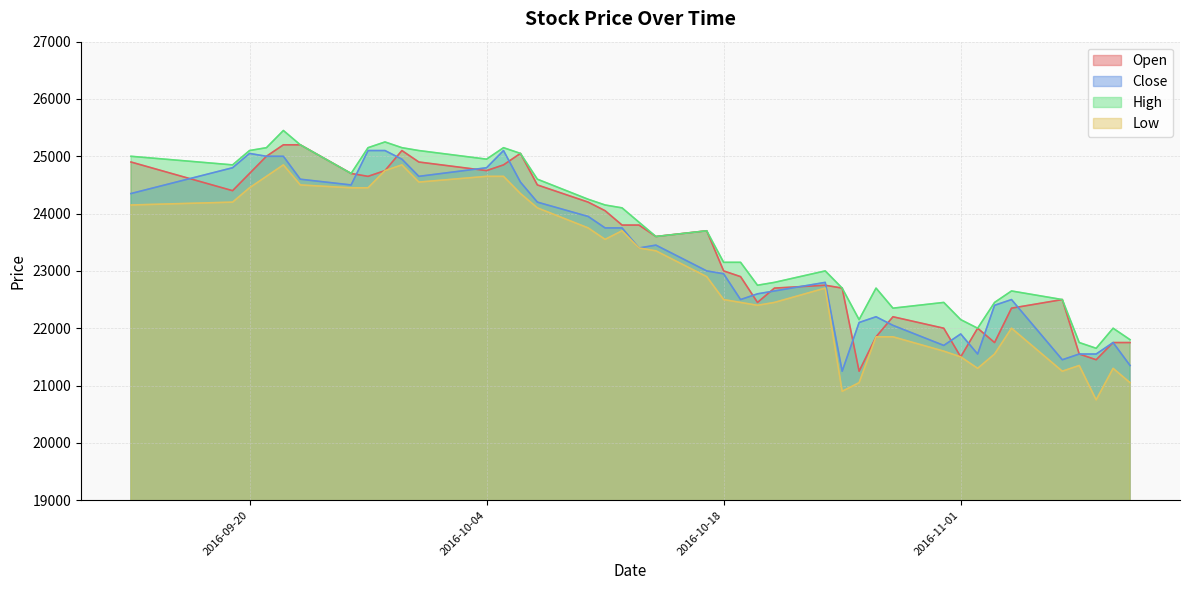

List the series in order of their overall mean, highest first.

High, Open, Close, Low